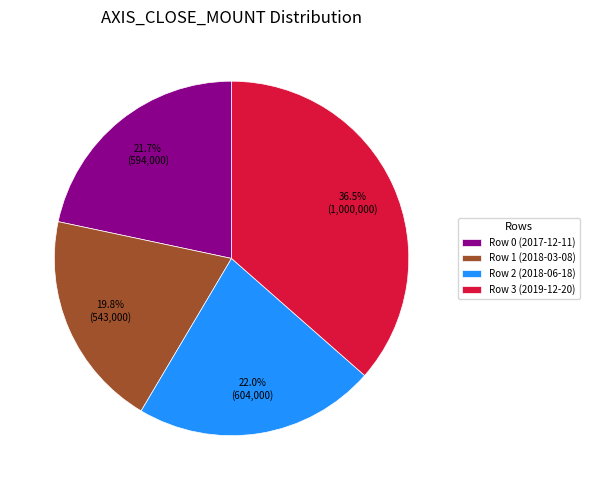

Is Row 3 (2019-12-20) the majority of the pie?

No